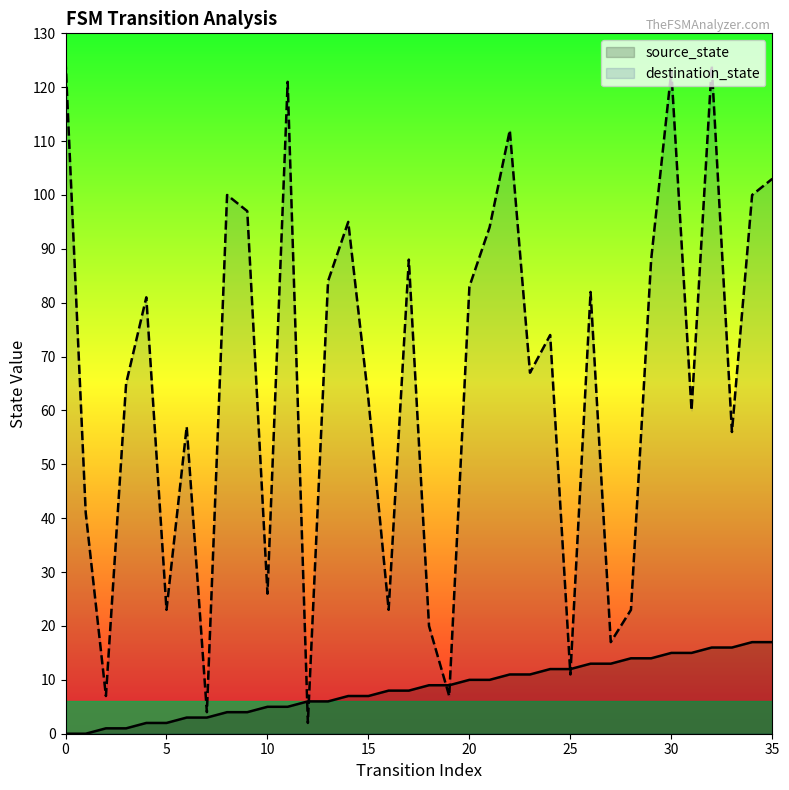

What is the minimum value for destination_state?

2